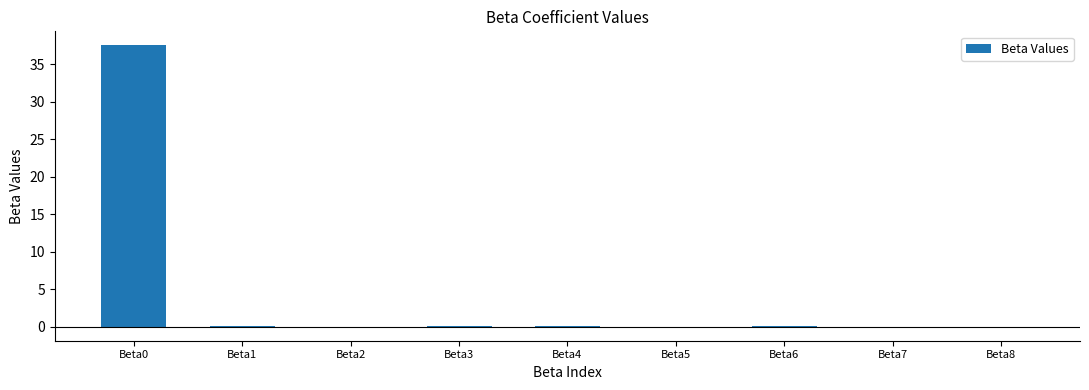

What is the sum of all values?

37.6